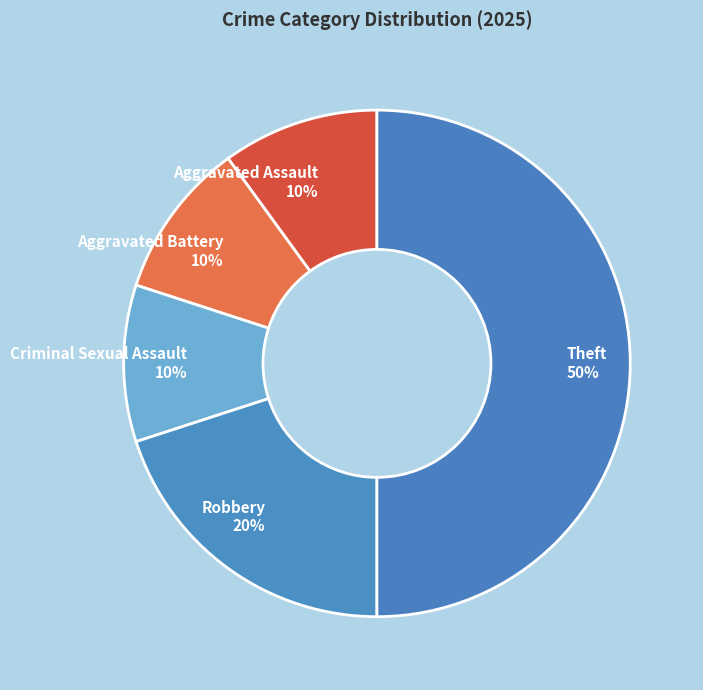

To the nearest percent, what percentage of the pie is Aggravated Battery?

10%